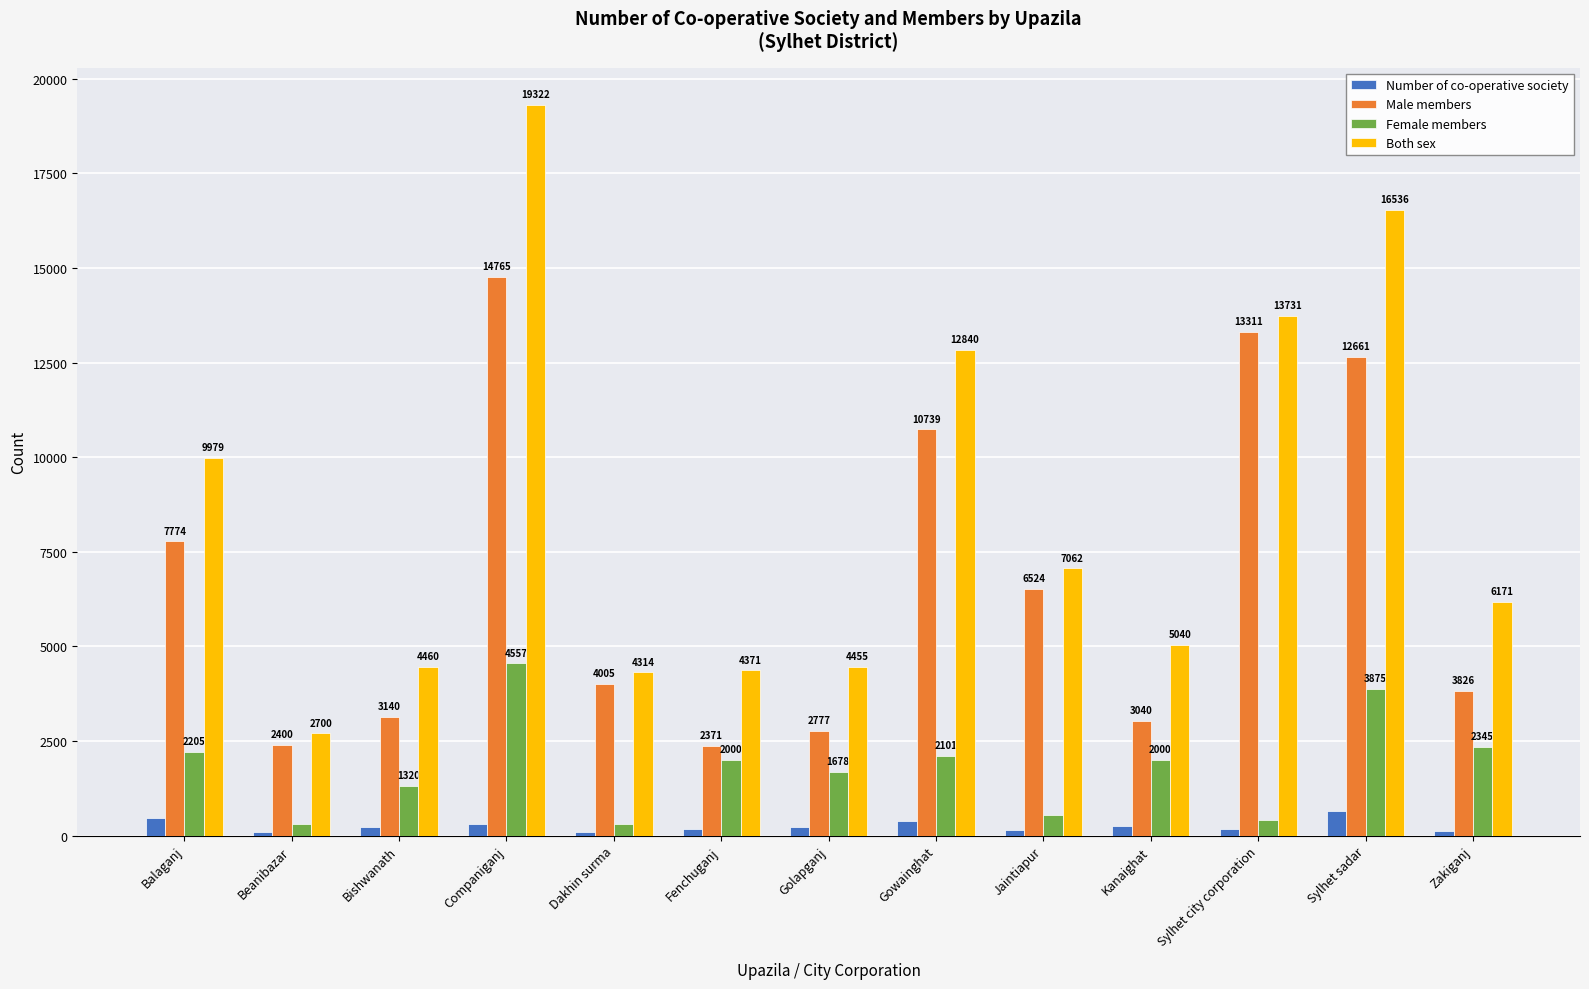

What is the label of the 9th bar from the left?

Jaintiapur